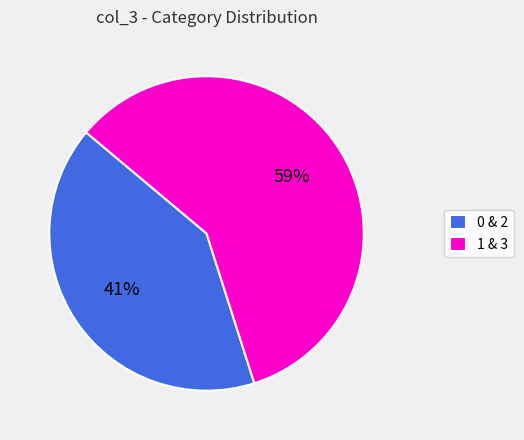

Which has a higher value, 1 & 3 or 0 & 2?

1 & 3